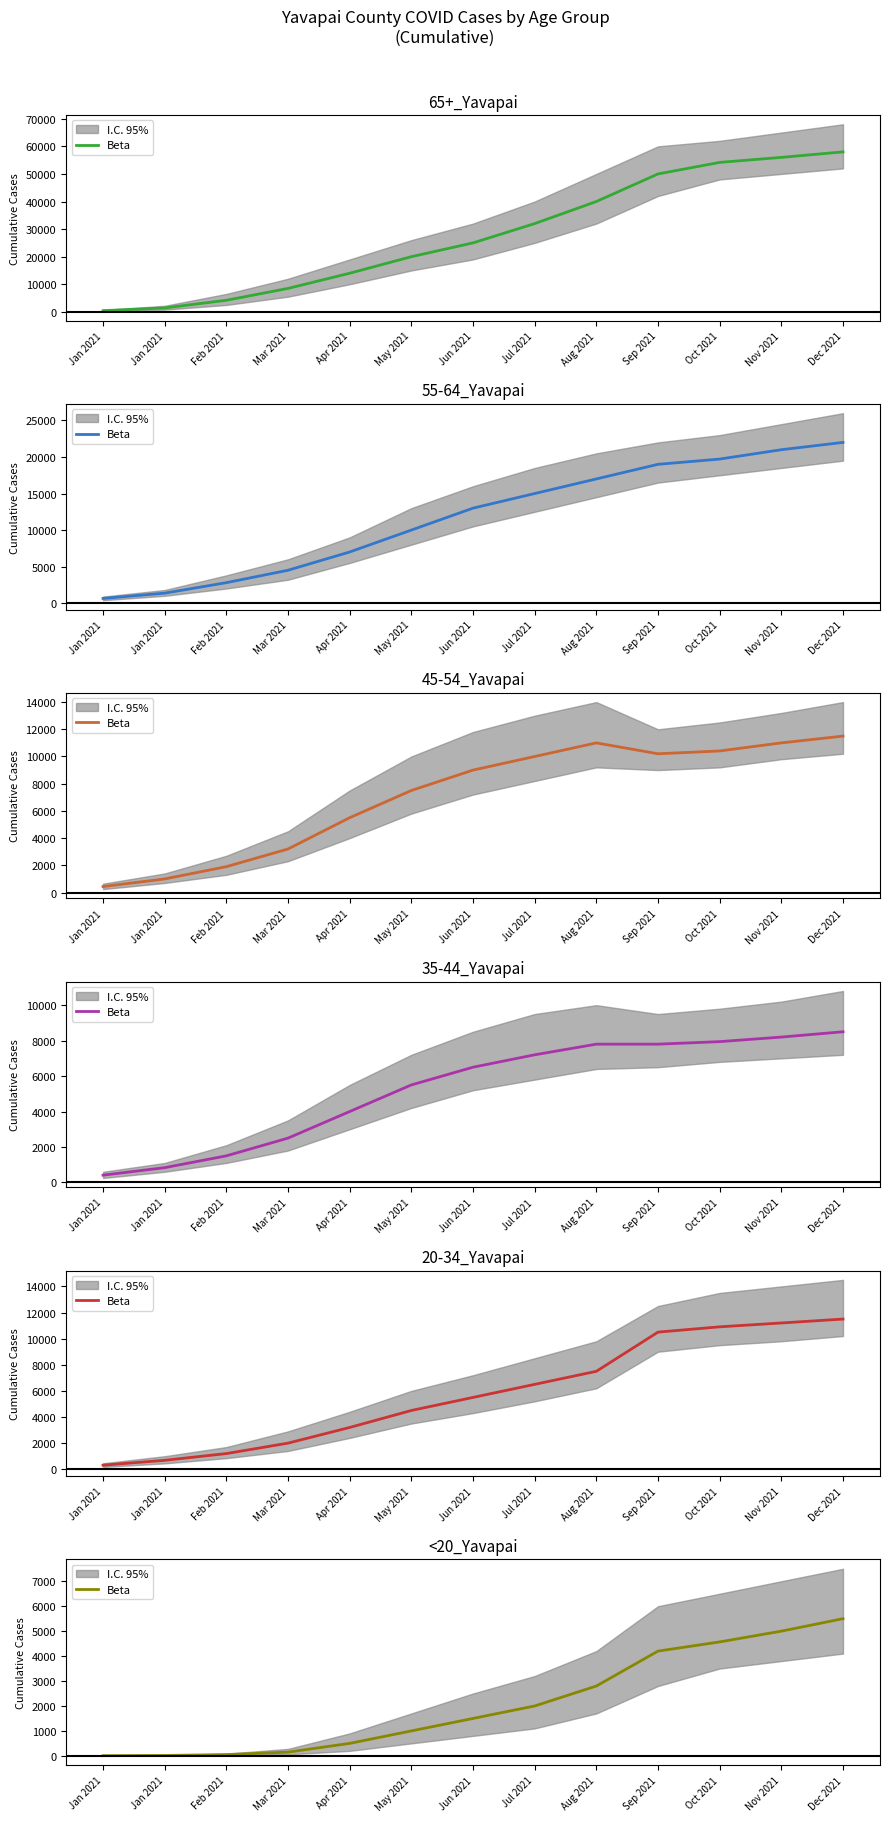

List the labels in order of value, largest first.

Dec 2021, Nov 2021, Oct 2021, Sep 2021, Aug 2021, Jul 2021, Jun 2021, May 2021, Apr 2021, Mar 2021, Feb 2021, Jan 2021, Jan 2021